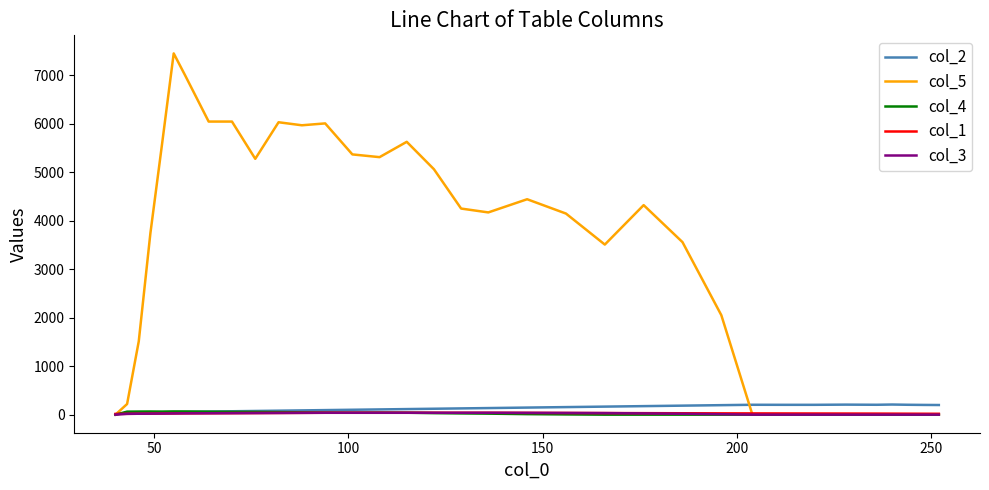

What is the greatest value displayed?

7454.7